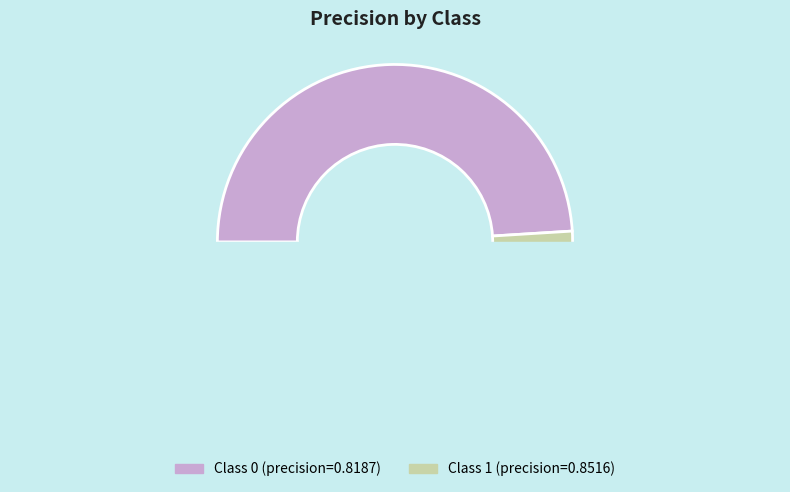

Combined, do 1 and 0 account for over 50%?

Yes